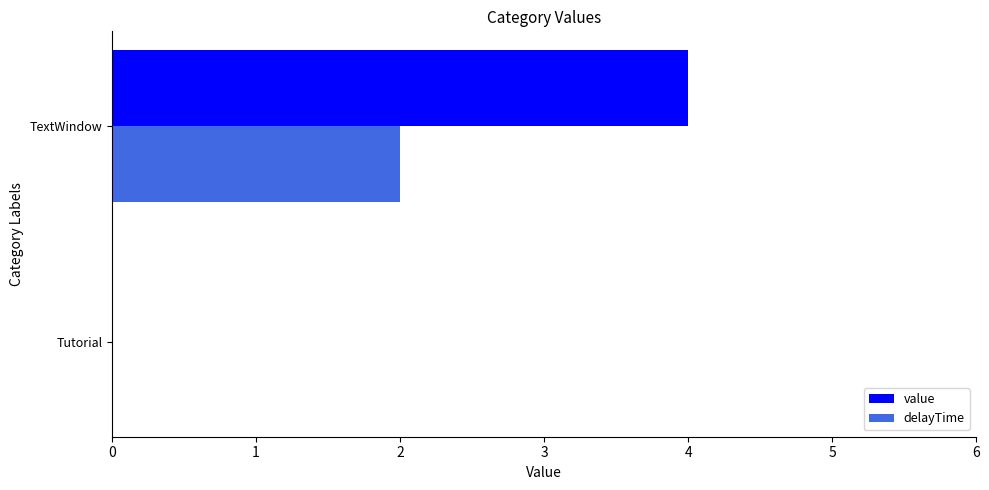

Which series has the largest total across all categories?

value